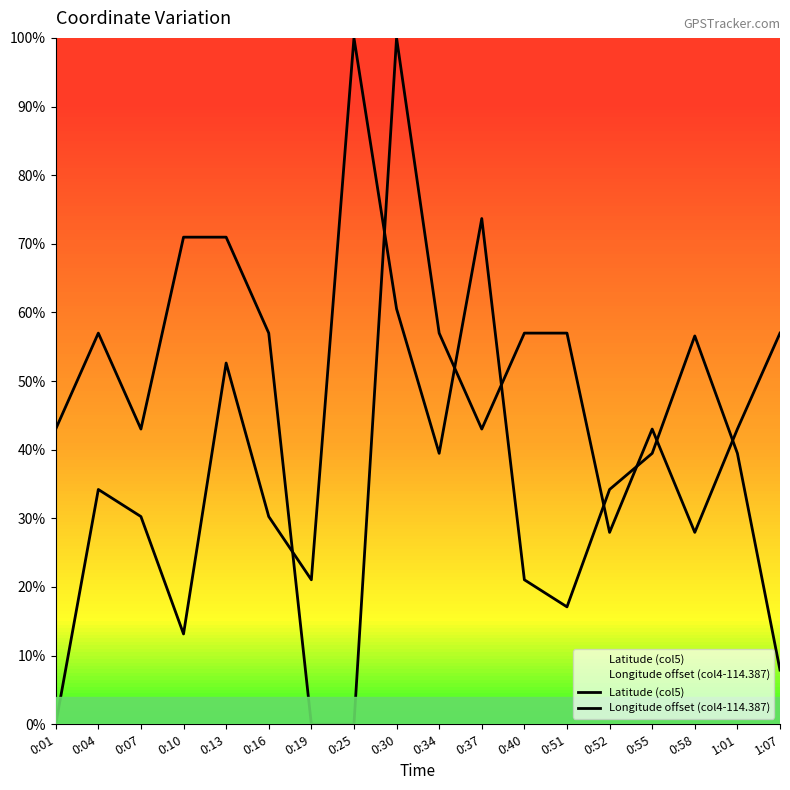

At which label is Longitude offset (col4-114.387) closest to 0?

0:19